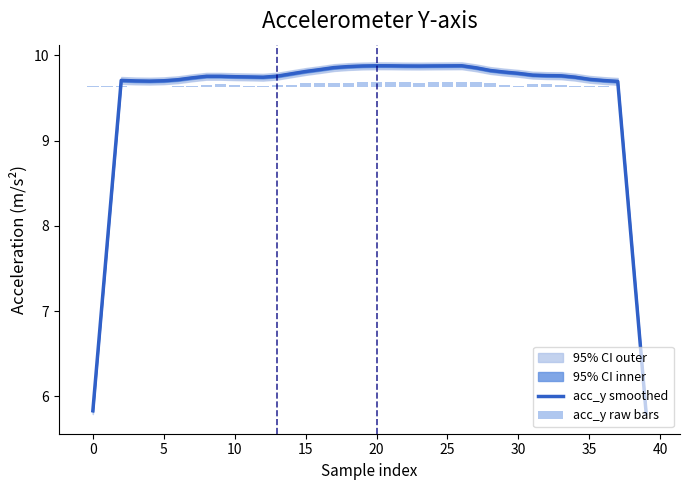

Which category has the lowest value in the acc_y raw bars series?

37